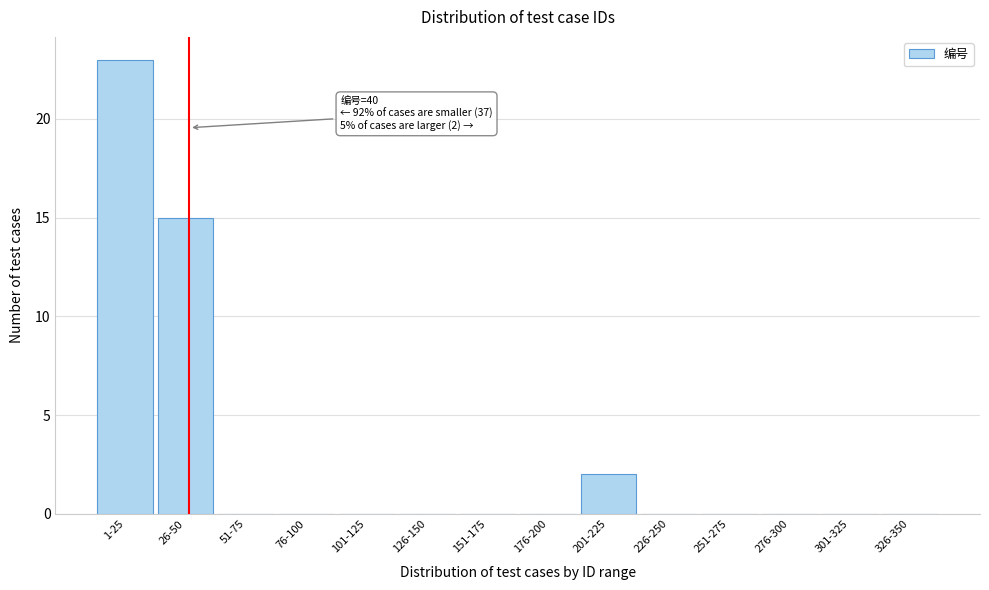

Reading left to right, extract all data points from this chart.

1-25=23	26-50=15	51-75=0	76-100=0	101-125=0	126-150=0	151-175=0	176-200=0	201-225=2	226-250=0	251-275=0	276-300=0	301-325=0	326-350=0